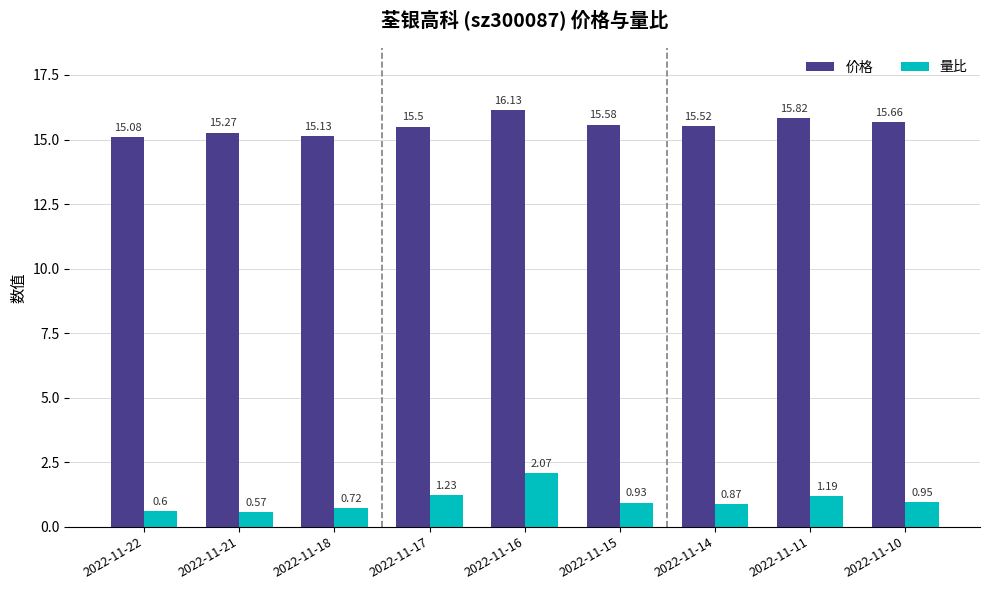

What is the value of the 价格 bar at the 8th from the left?

15.8